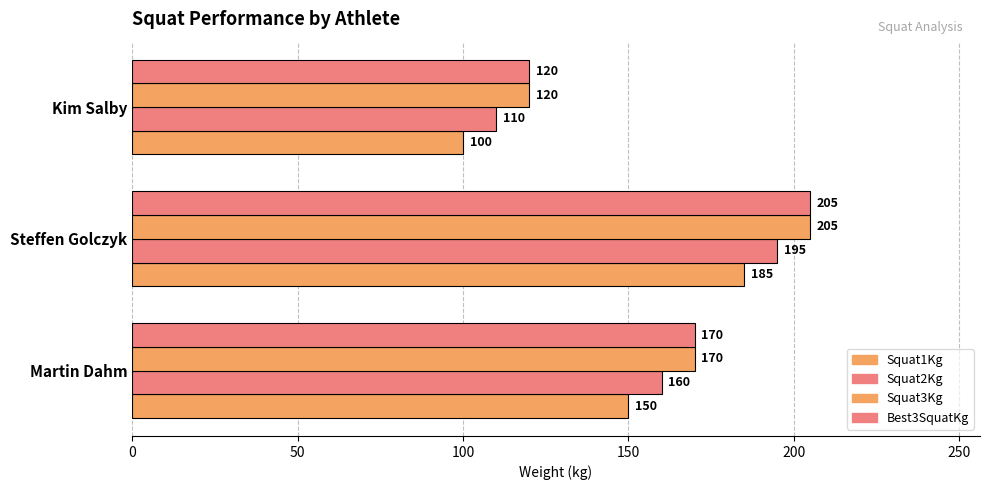

Count the number of data series in this chart.

4